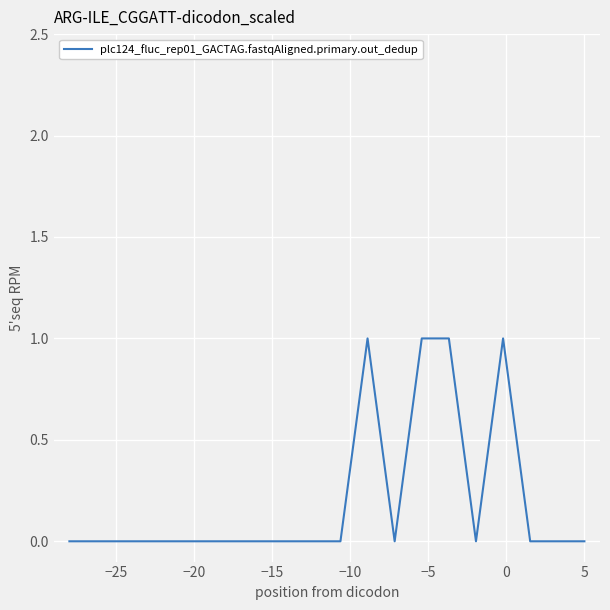

Reading right to left, extract all data points from this chart.

0	0	0	1	0	1	1	0	1	0	0	0	0	0	0	0	0	0	0	0